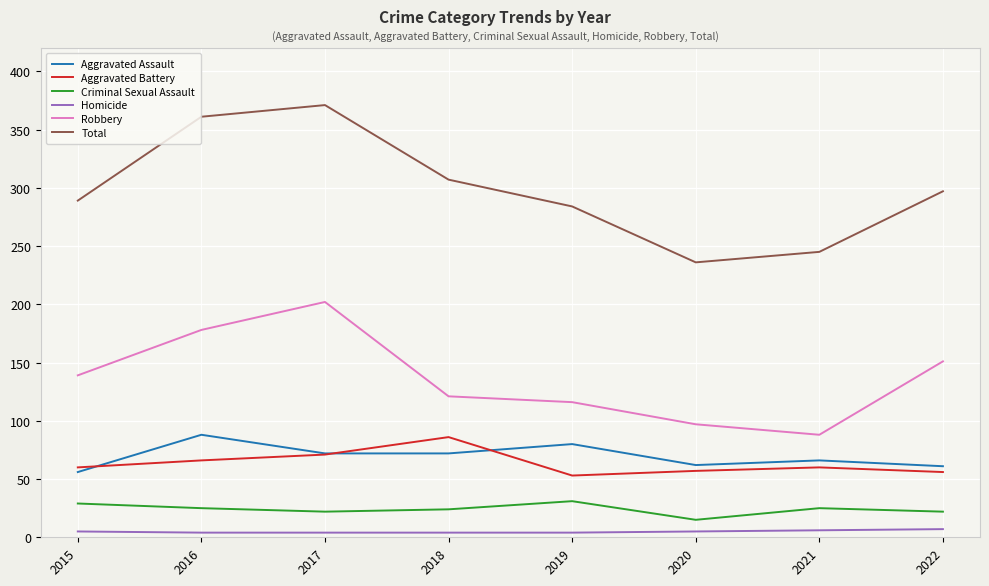

What is the difference between the highest and lowest values at 2017?

367